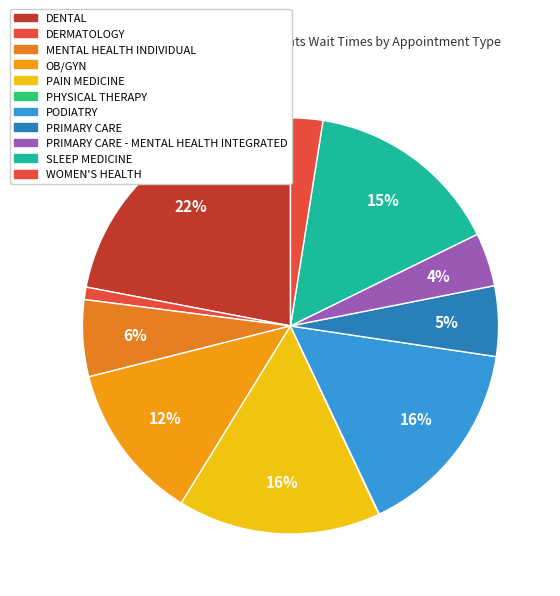

Which slice is the largest?

DENTAL